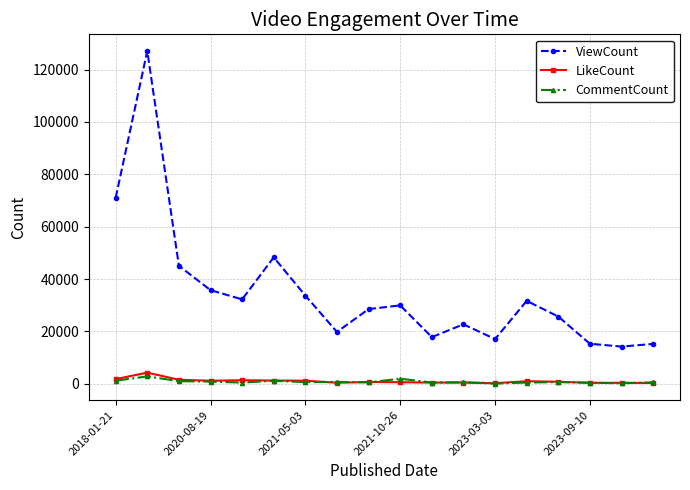

At how many categories does at least one series exceed 86082?

1